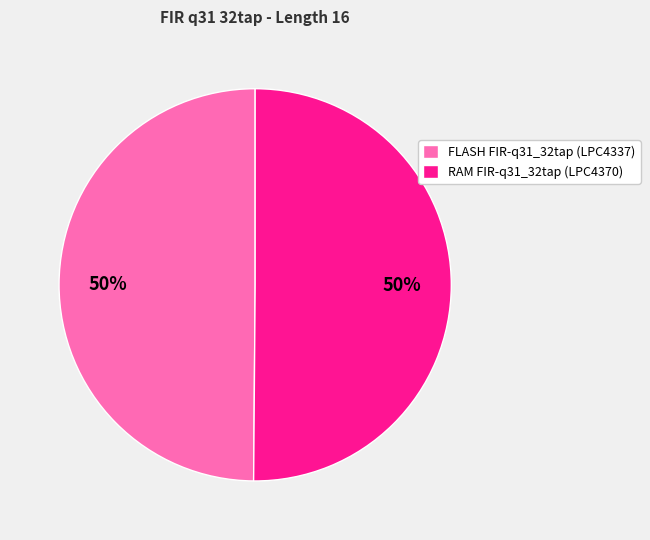

What percentage is the RAM FIR-q31_32tap (LPC4370) slice, to the nearest percent?

50%